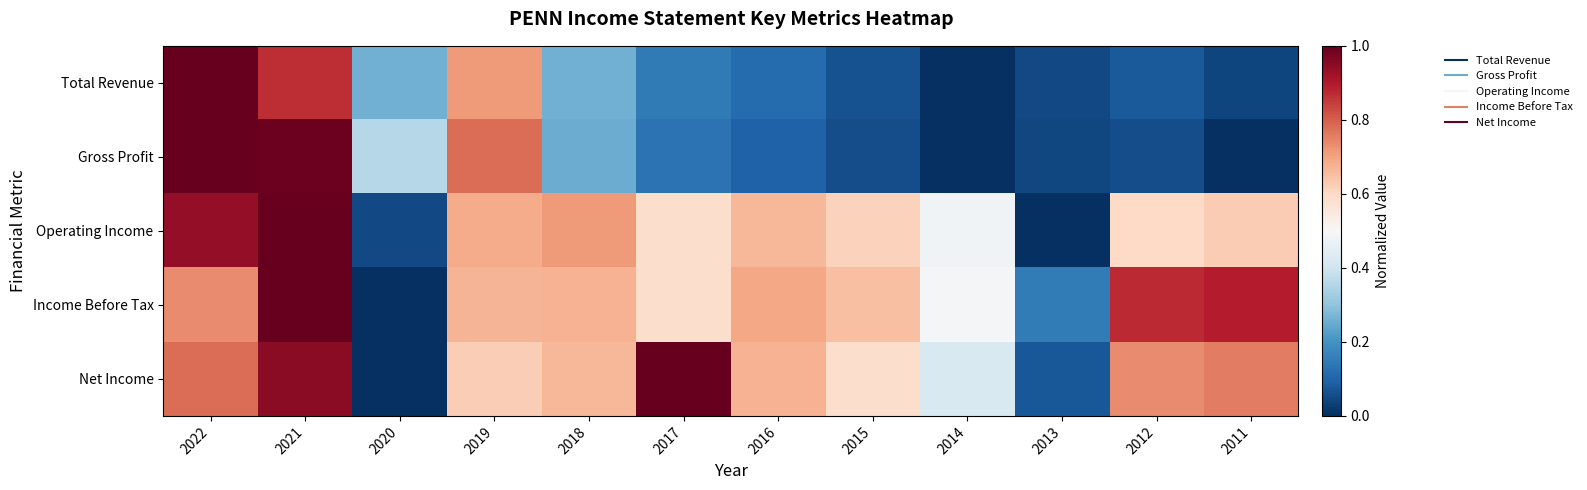

Reading right to left, extract all data points from this chart.

Total Revenue: 2011=0.0	2012=0.1	2013=0.0	2014=0.0	2015=0.1	2016=0.1	2017=0.1	2018=0.3	2019=0.7	2020=0.3	2021=0.9	2022=1.0
Gross Profit: 2011=0.0	2012=0.1	2013=0.0	2014=0.0	2015=0.1	2016=0.1	2017=0.1	2018=0.3	2019=0.8	2020=0.4	2021=1.0	2022=1.0
Operating Income: 2011=0.6	2012=0.6	2013=0.0	2014=0.5	2015=0.6	2016=0.7	2017=0.6	2018=0.7	2019=0.7	2020=0.0	2021=1.0	2022=0.9
Income Before Tax: 2011=0.9	2012=0.9	2013=0.2	2014=0.5	2015=0.6	2016=0.7	2017=0.6	2018=0.7	2019=0.7	2020=0.0	2021=1.0	2022=0.7
Net Income: 2011=0.8	2012=0.7	2013=0.1	2014=0.4	2015=0.6	2016=0.7	2017=1.0	2018=0.7	2019=0.6	2020=0.0	2021=1.0	2022=0.8